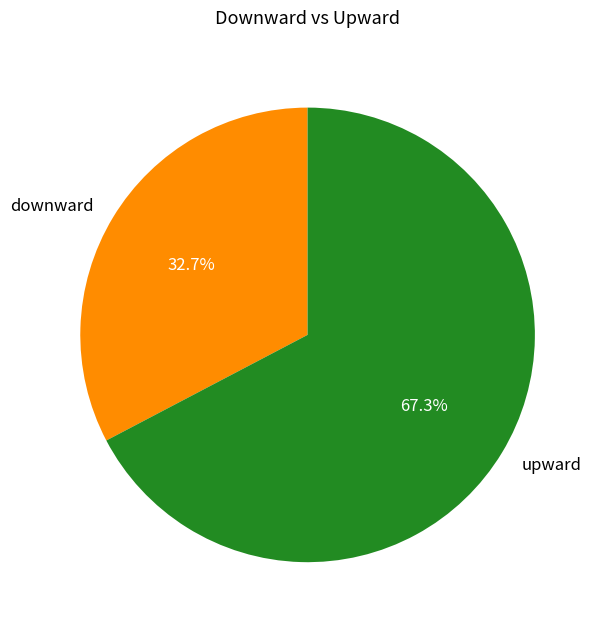

What percentage is the downward slice, to the nearest percent?

33%